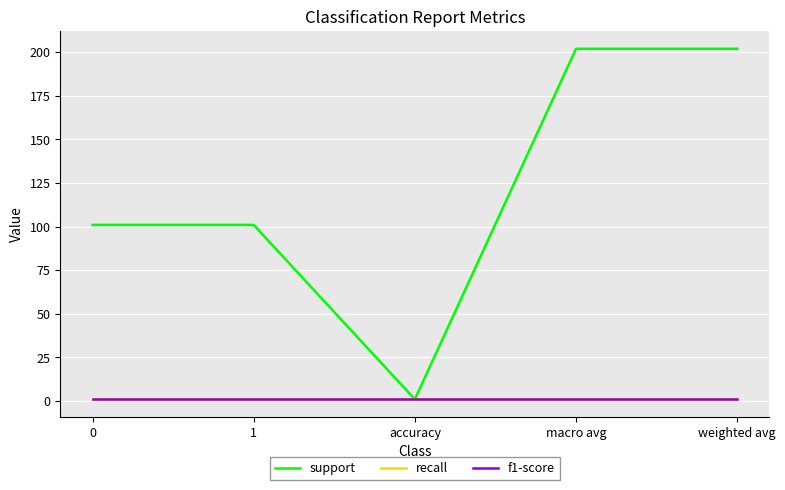

At which category does the chart reach its peak across all series?

macro avg